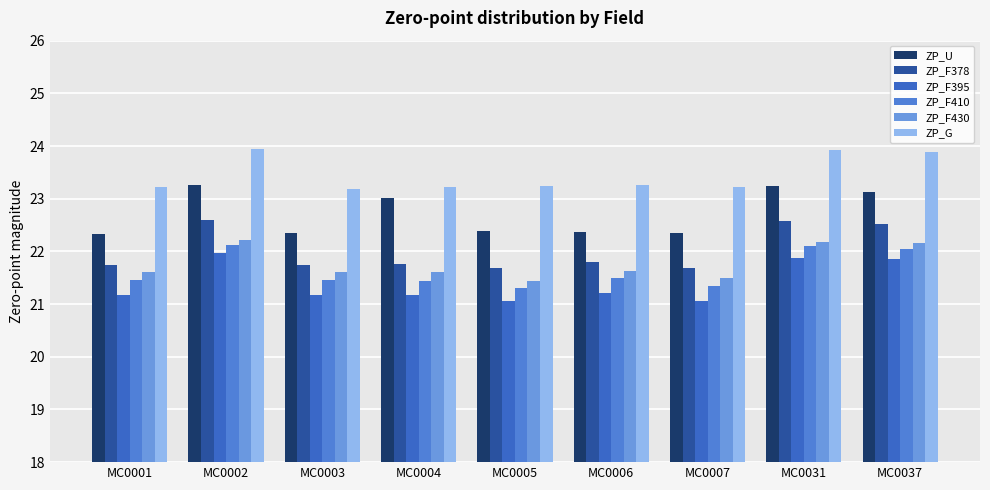

True or false: ZP_F378 has a value of 21.8 at MC0006.

True